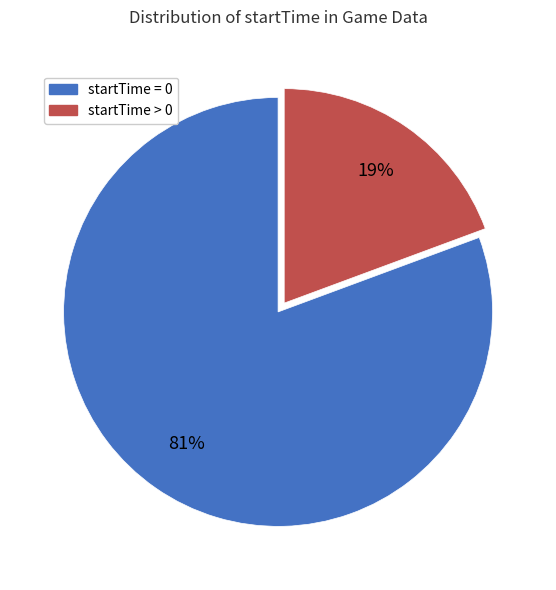

Do startTime = 0 and startTime > 0 together represent more than half of the pie?

Yes